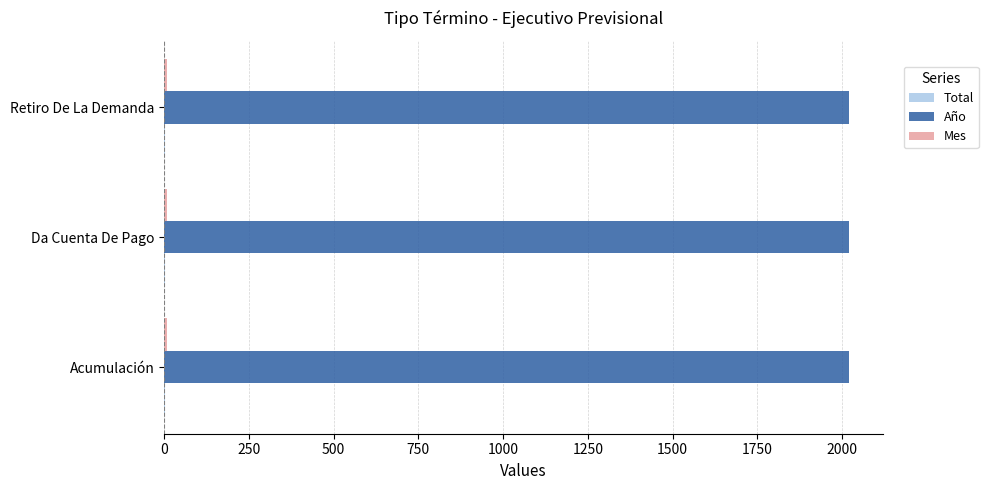

What is the highest value of the Año series?

2020